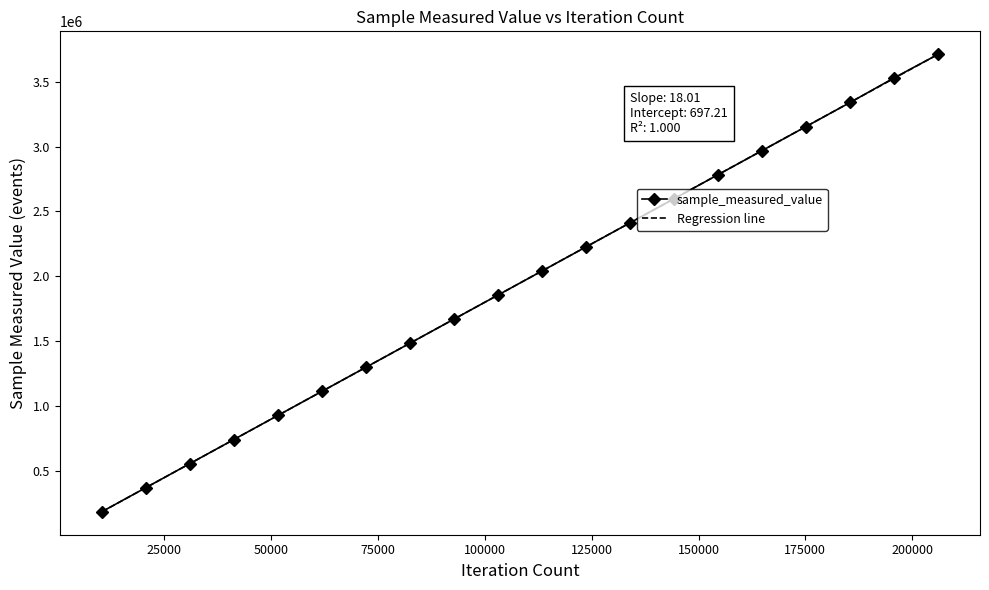

What is the maximum value shown in the chart?

3710845